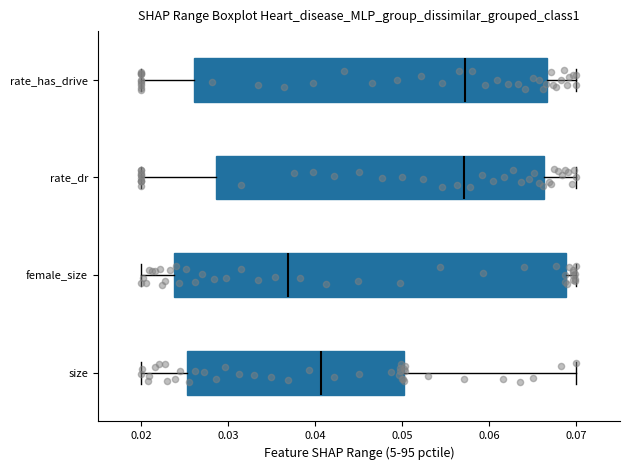

Reading bottom to top, read every box against the x-axis: the position of its median line, the range the box covers, and the ends of its whiskers. The values are not printed on the chart, so give them approximately, as read against the axis.

size: median 0.041, box 0.025 to 0.050, whiskers 0.020 to 0.070
female_size: median 0.037, box 0.024 to 0.069, whiskers 0.020 to 0.070
rate_dr: median 0.057, box 0.029 to 0.066, whiskers 0.020 to 0.070
rate_has_drive: median 0.057, box 0.026 to 0.067, whiskers 0.020 to 0.070